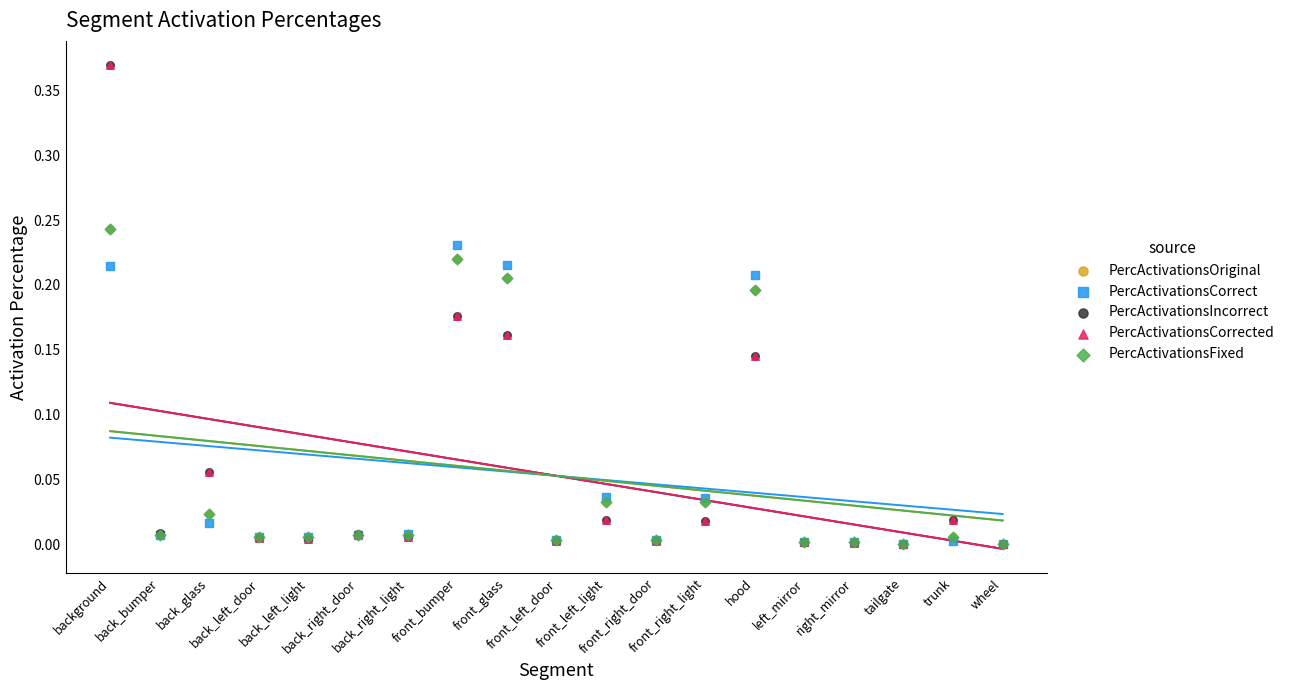

Which series has the largest Y range (max minus min)?

PercActivationsIncorrect